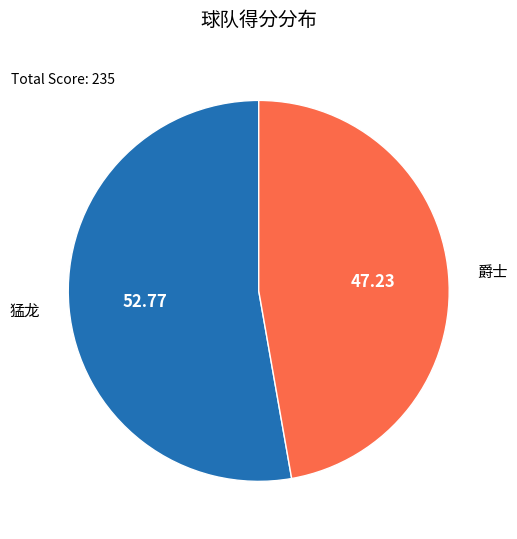

Does any single category account for the majority?

Yes